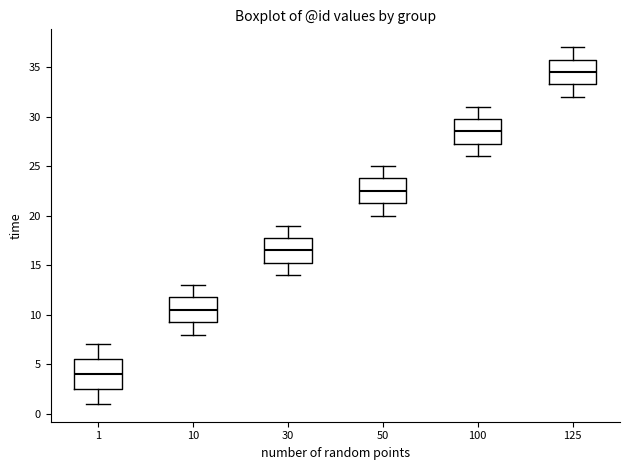

Which box has the lowest median line?

1